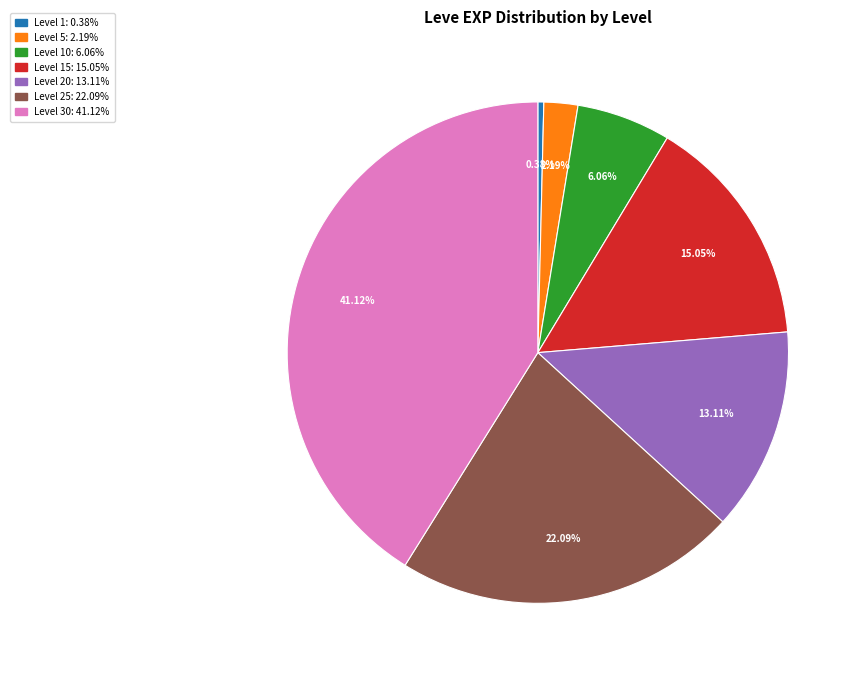

Does any single category account for the majority?

No